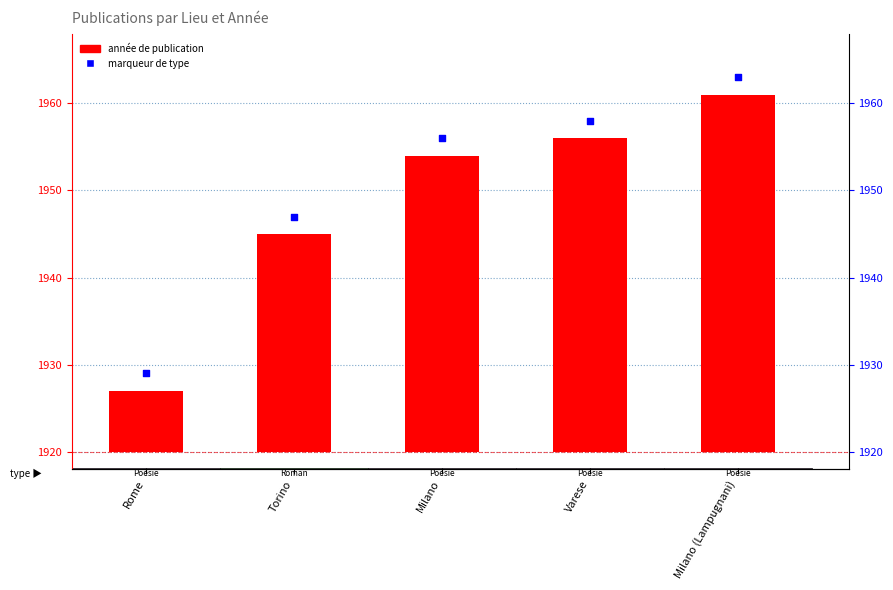

At how many categories does at least one series exceed 1846?

5